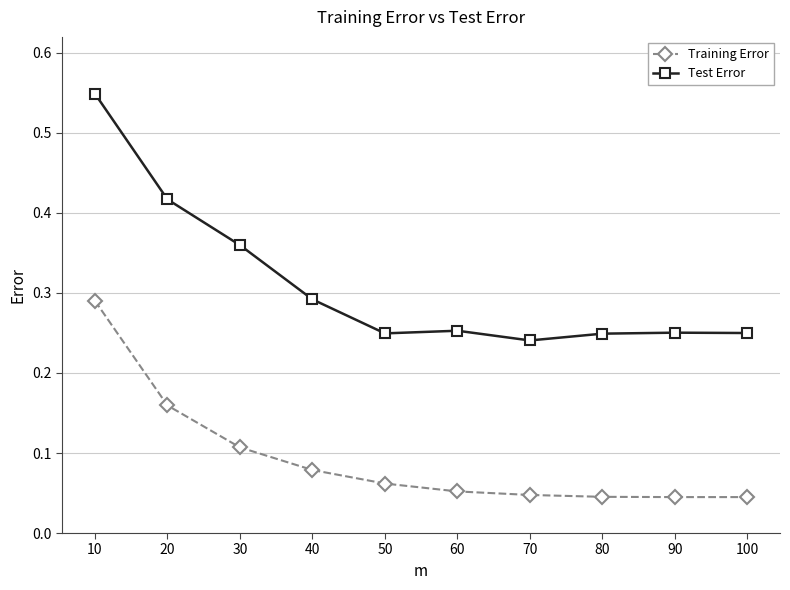

The Test Error series shows 0.5 at 40. True or false?

False